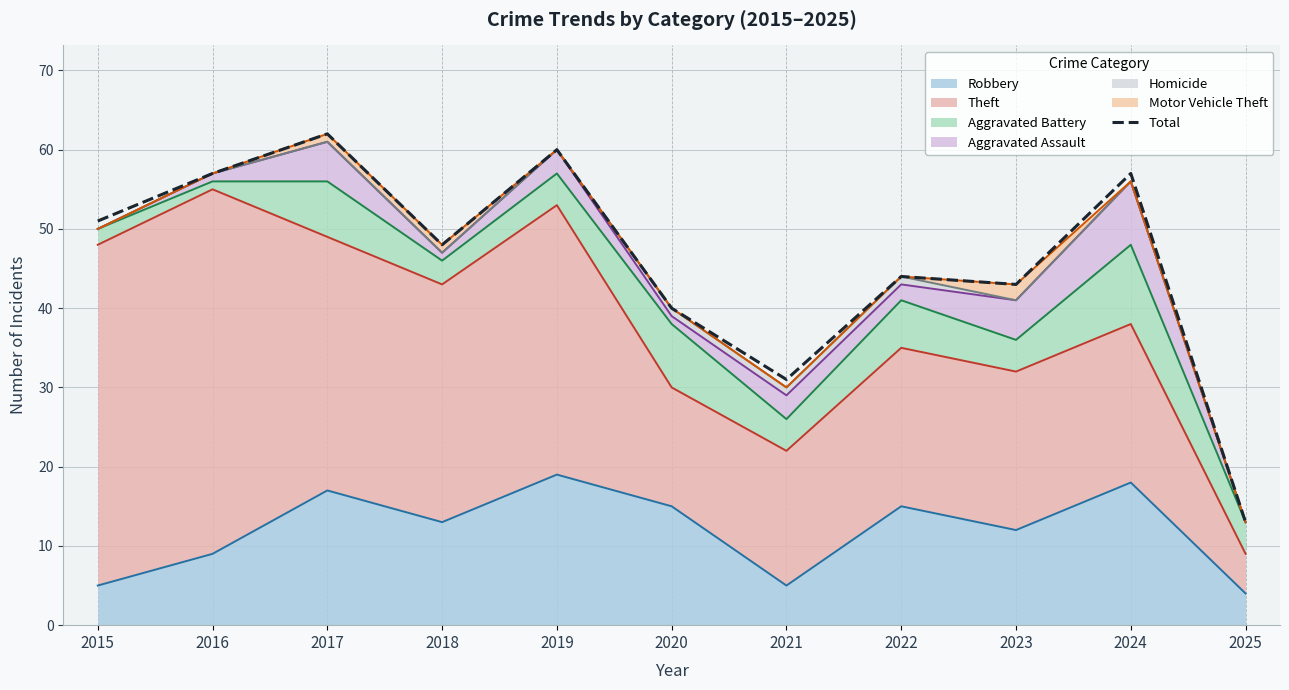

What is the difference between the maximum and minimum values?

49